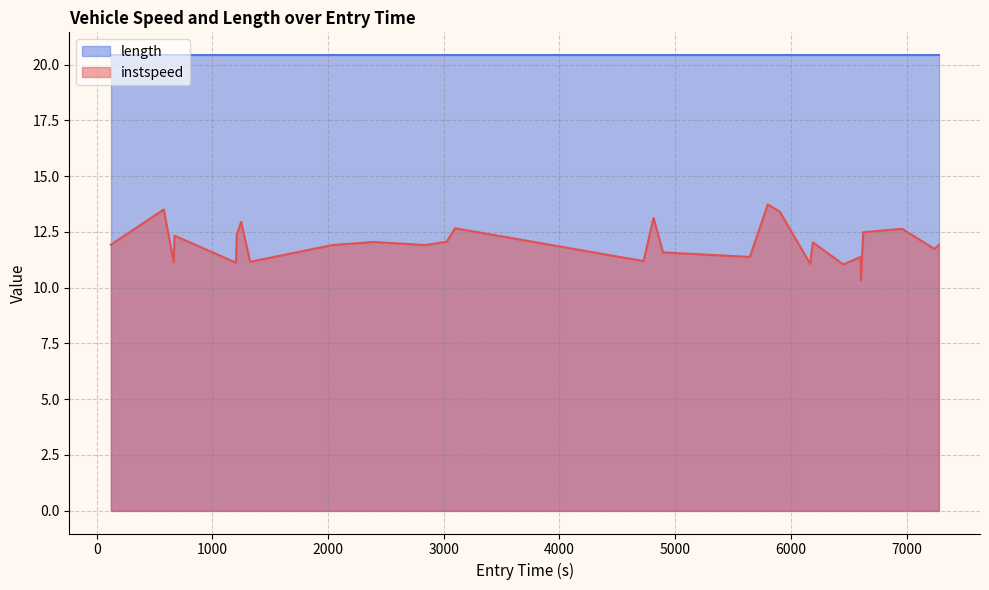

What is the minimum value shown in the chart?

10.3